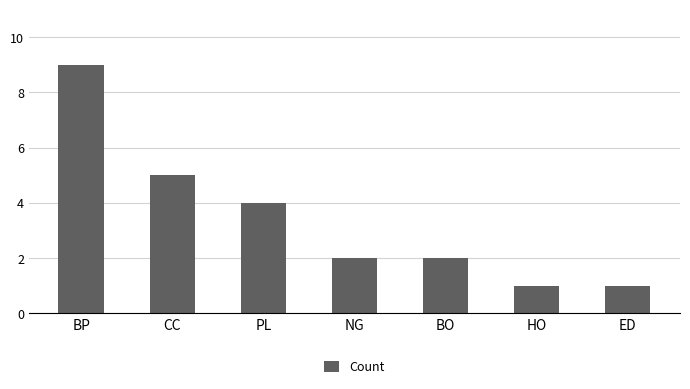

Count the number of data series in this chart.

1